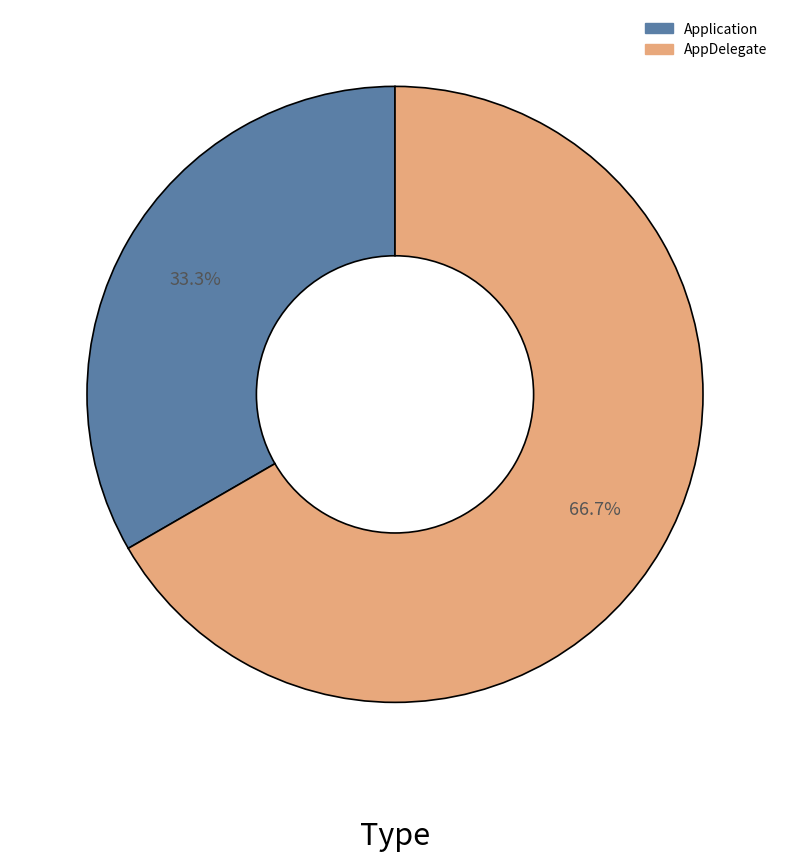

To the nearest percent, what portion does Application represent?

33%